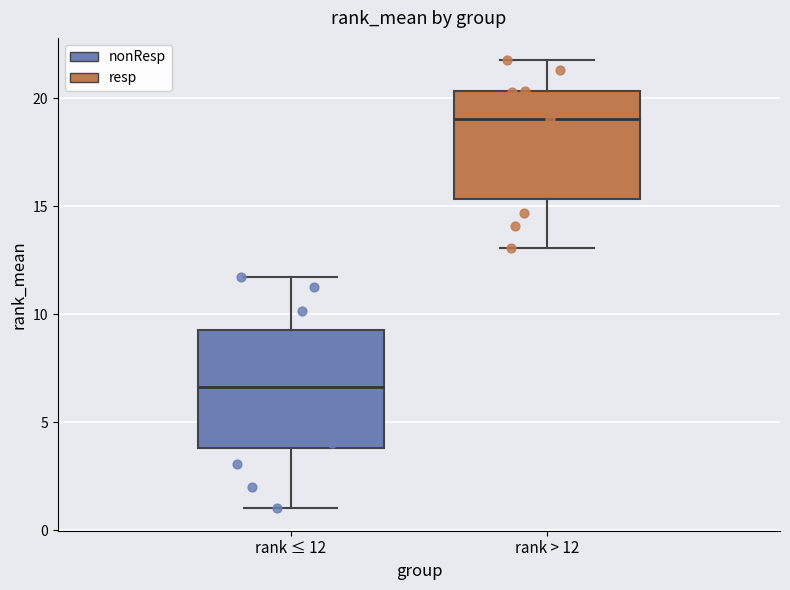

Where is the lower edge of the box for rank > 12 on the y-axis? The values are not printed on the chart, so give them approximately, as read against the axis.

15.5